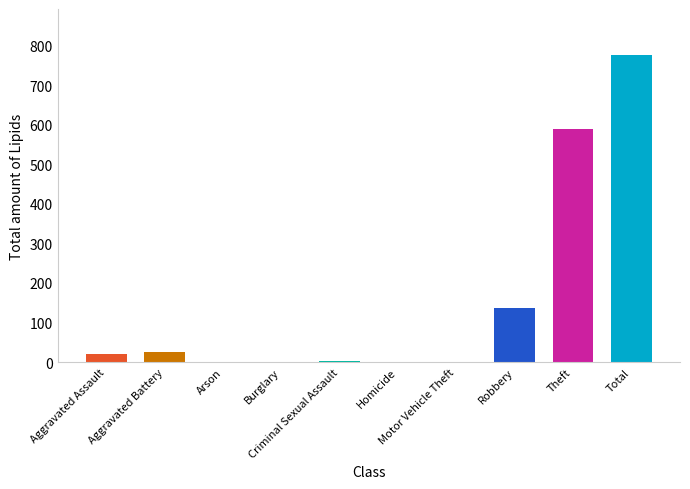

What is the greatest value displayed?

776